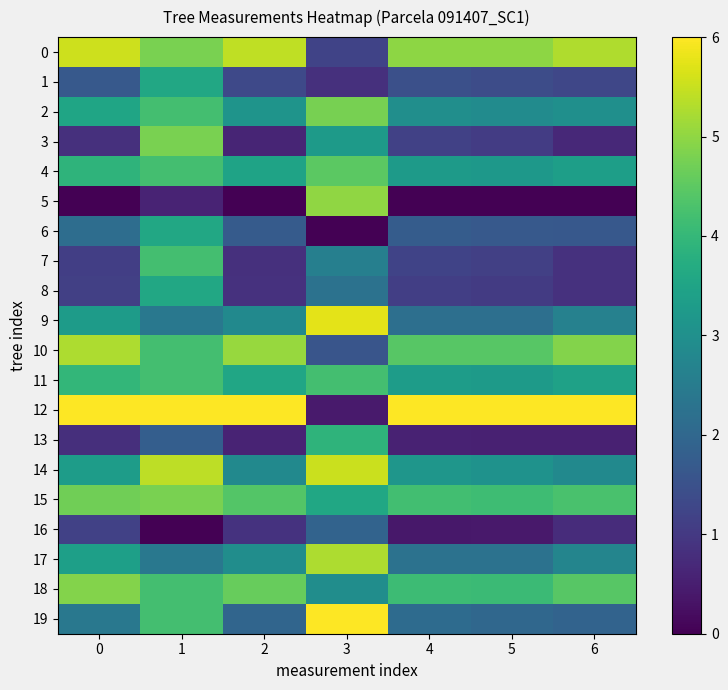

At 6, list the series in order from smallest to largest.

5, 13, 3, 16, 8, 7, 1, 6, 19, 9, 17, 14, 2, 4, 11, 15, 18, 10, 0, 12